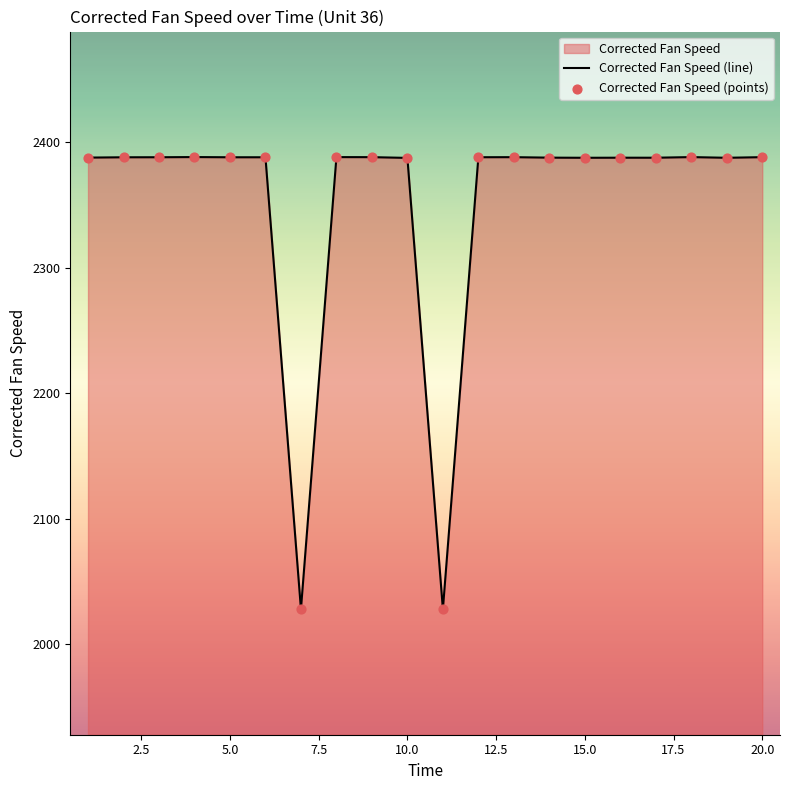

Which series contains the lowest Y value?

Corrected Fan Speed (line)